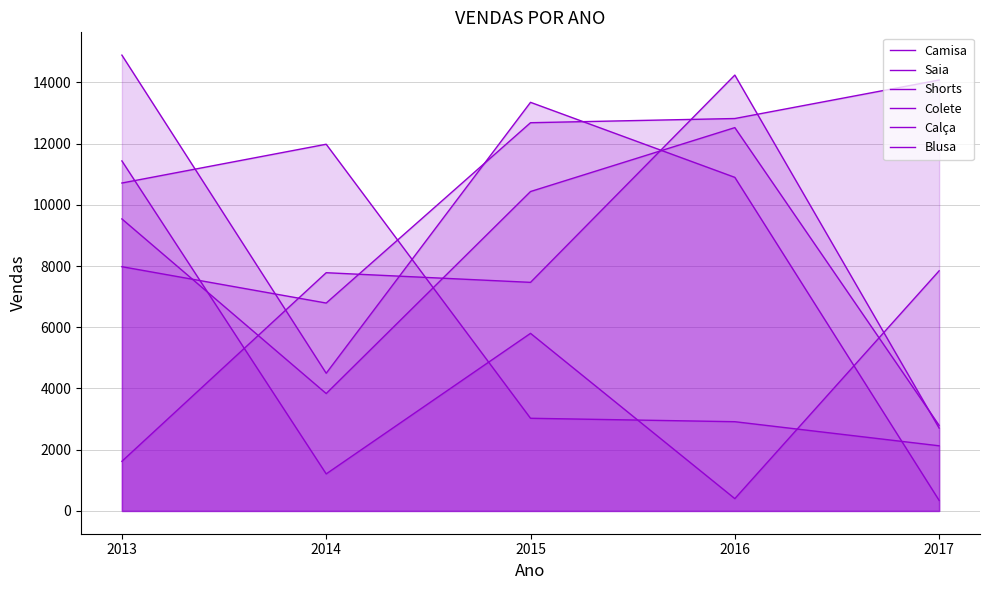

How many values in the Saia series exceed 5801?

2